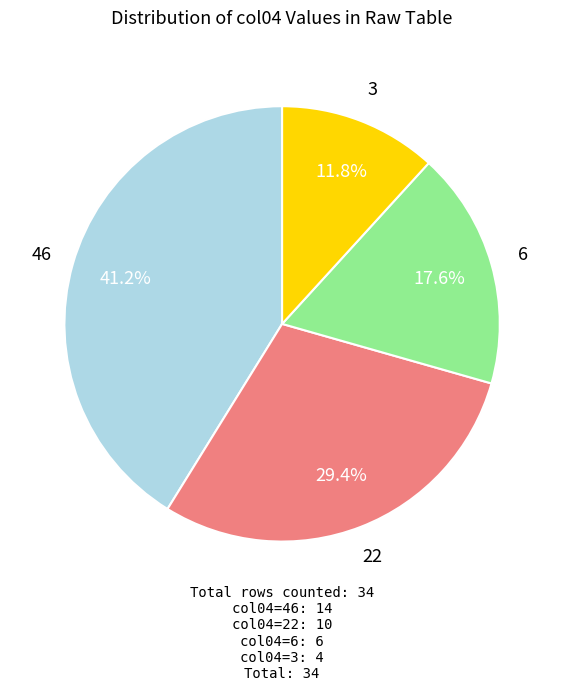

Is there a majority slice in this chart?

No